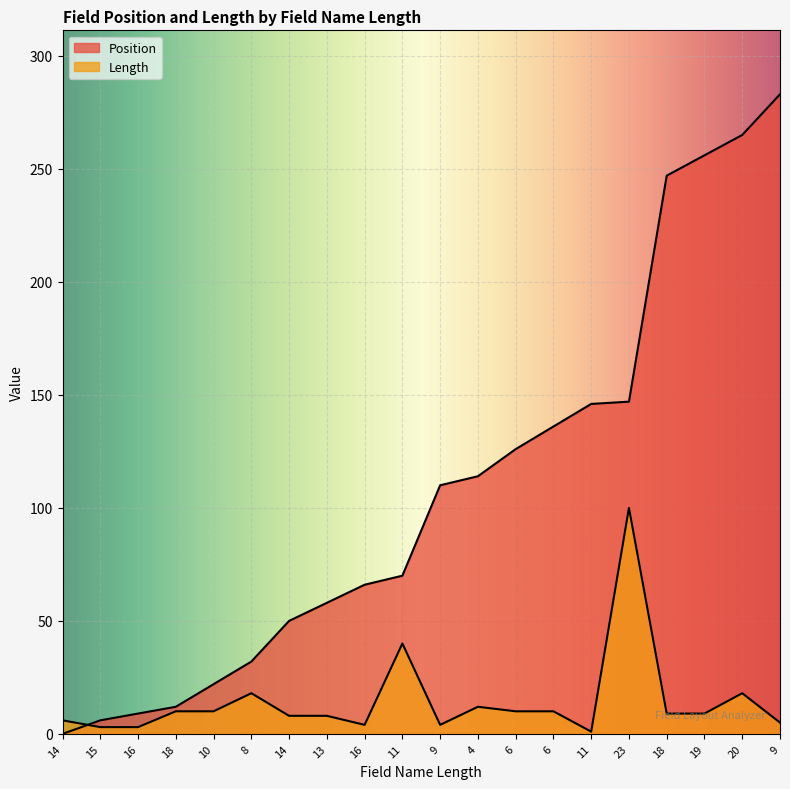

Where is the first local maximum for Length?

8